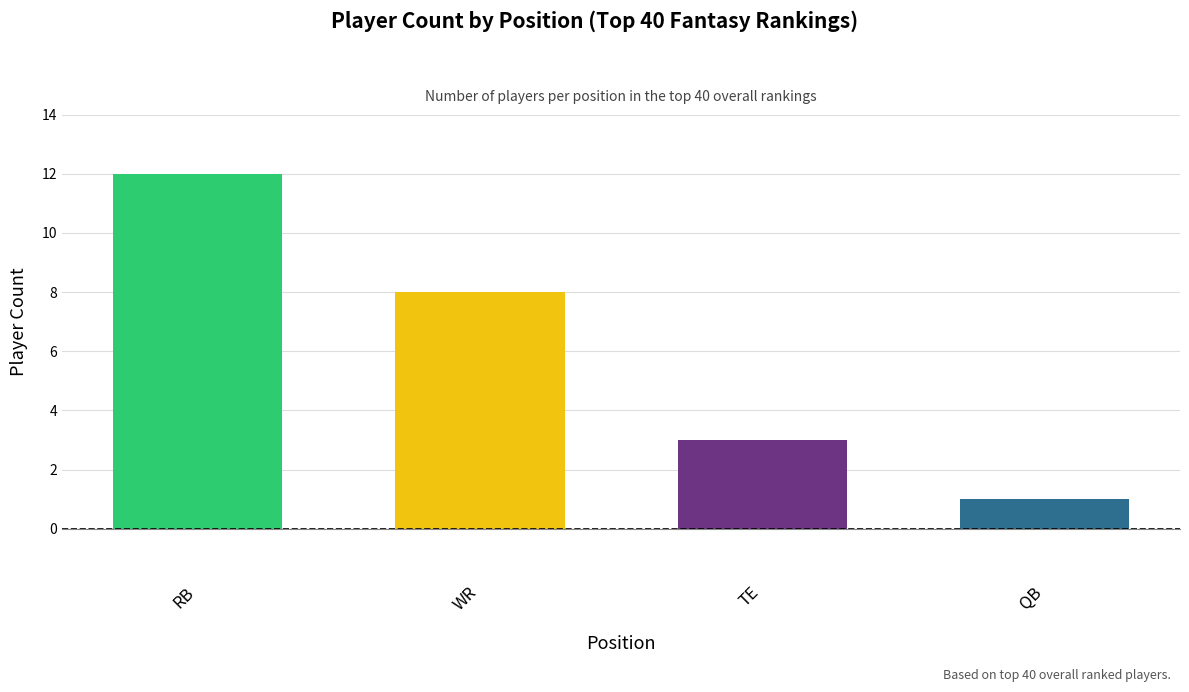

Rank the categories by value from lowest to highest.

QB, TE, WR, RB